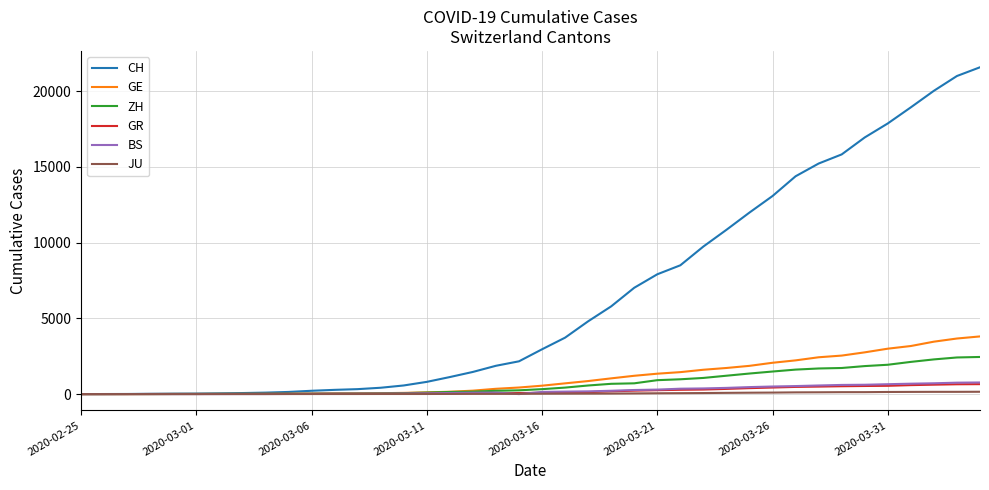

What are all the series names shown in the legend?

CH, GE, ZH, GR, BS, JU